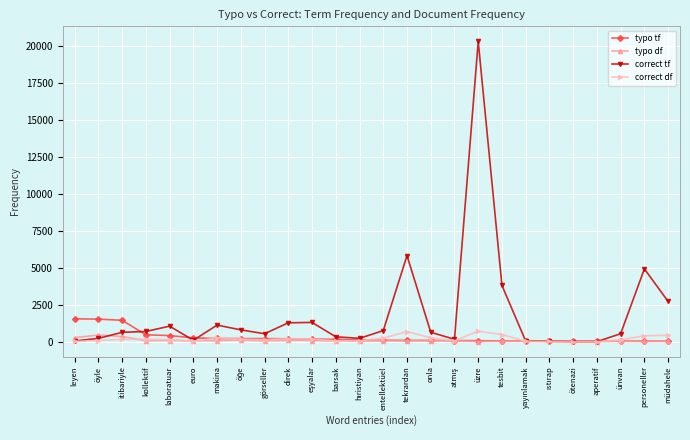

What is the difference between the maximum and minimum values in the typo df series?

447